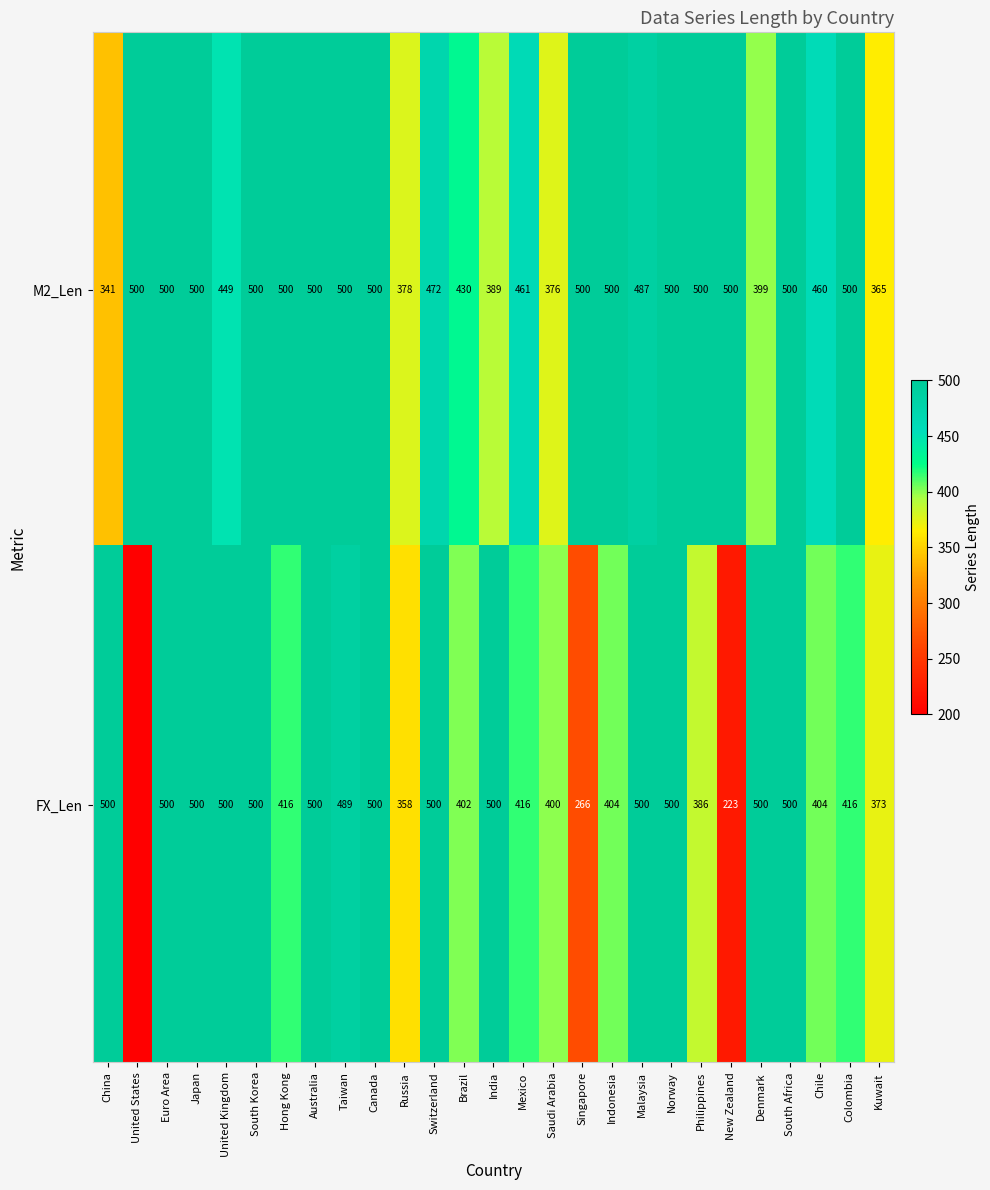

What is the average value of the M2_Len series?

463